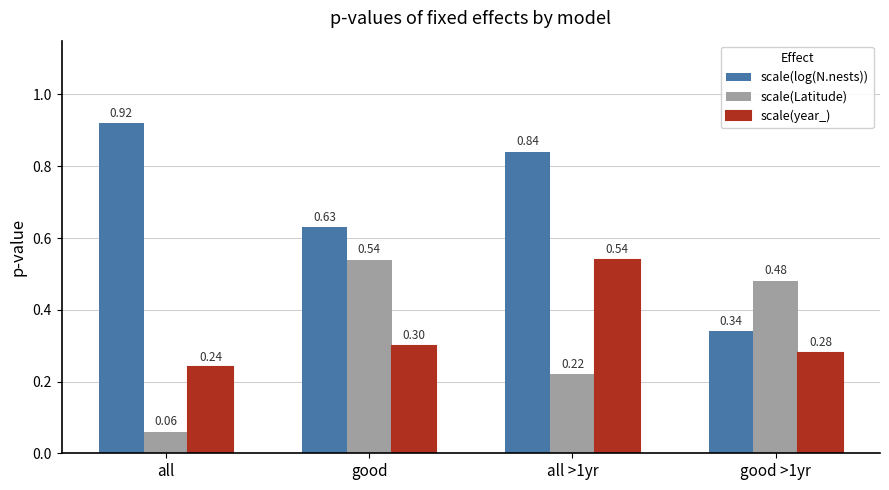

Does the chart contain any negative values?

No